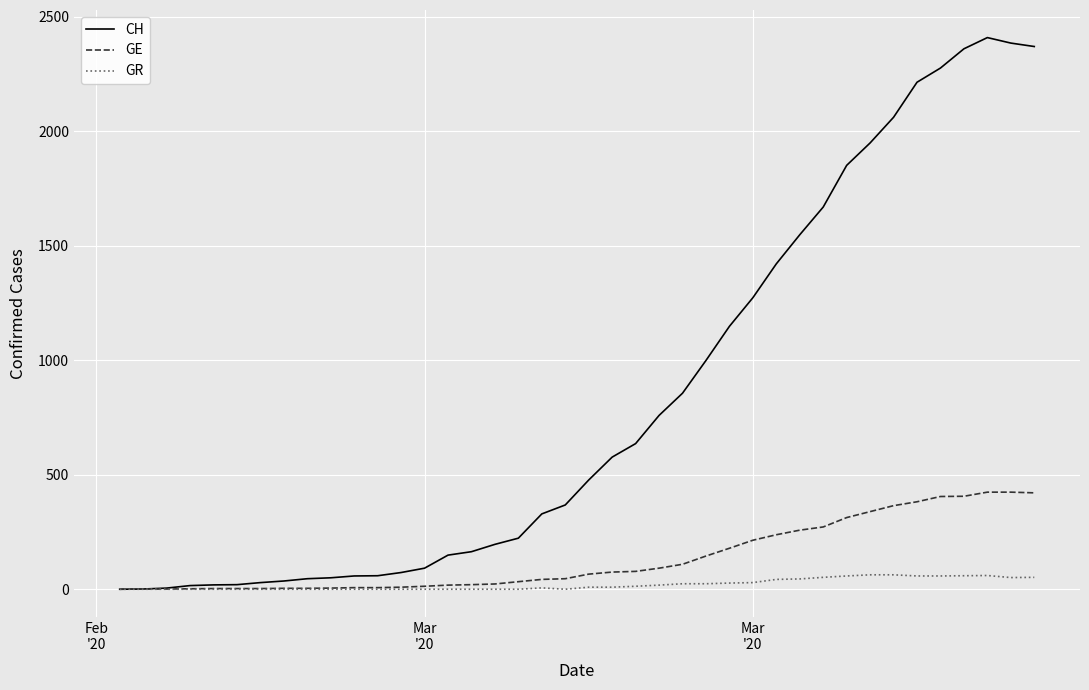

Which series has the widest spread of values?

CH